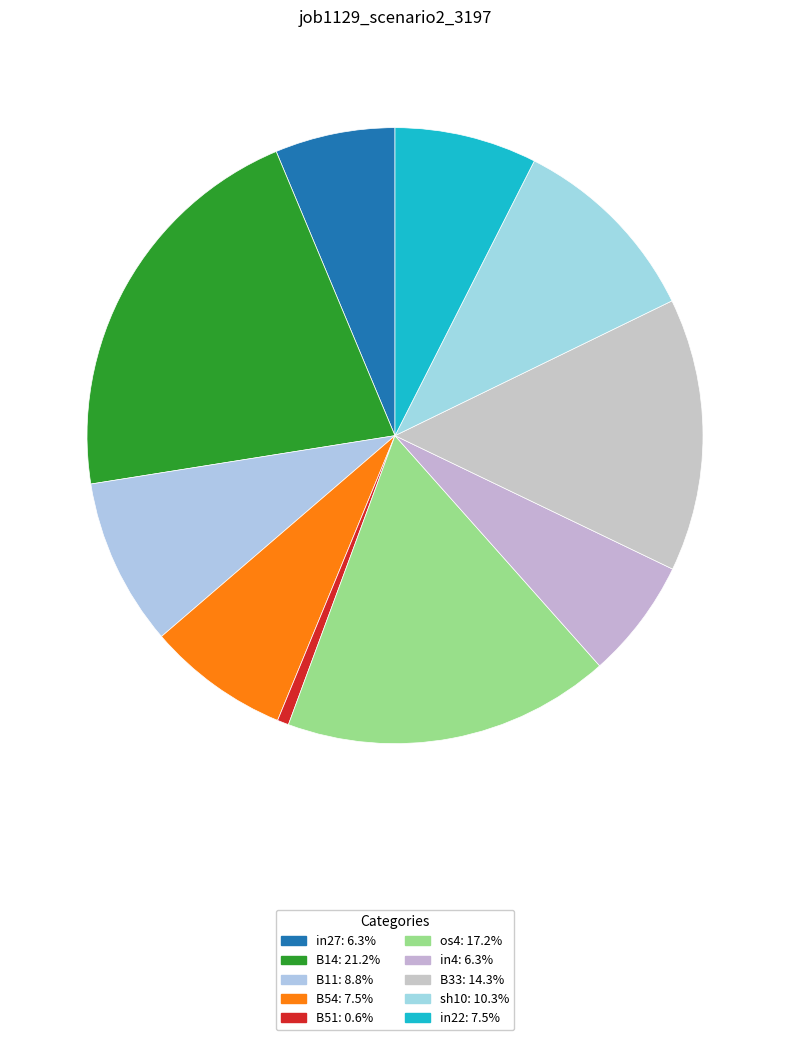

To the nearest percent, what percentage of the pie is B14?

21%